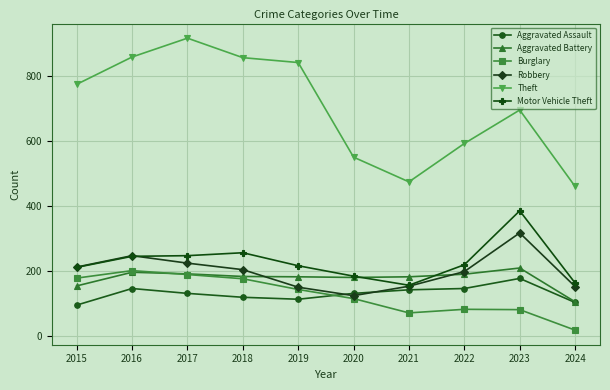

True or false: Motor Vehicle Theft has more than 0 points higher than both neighbors.

True